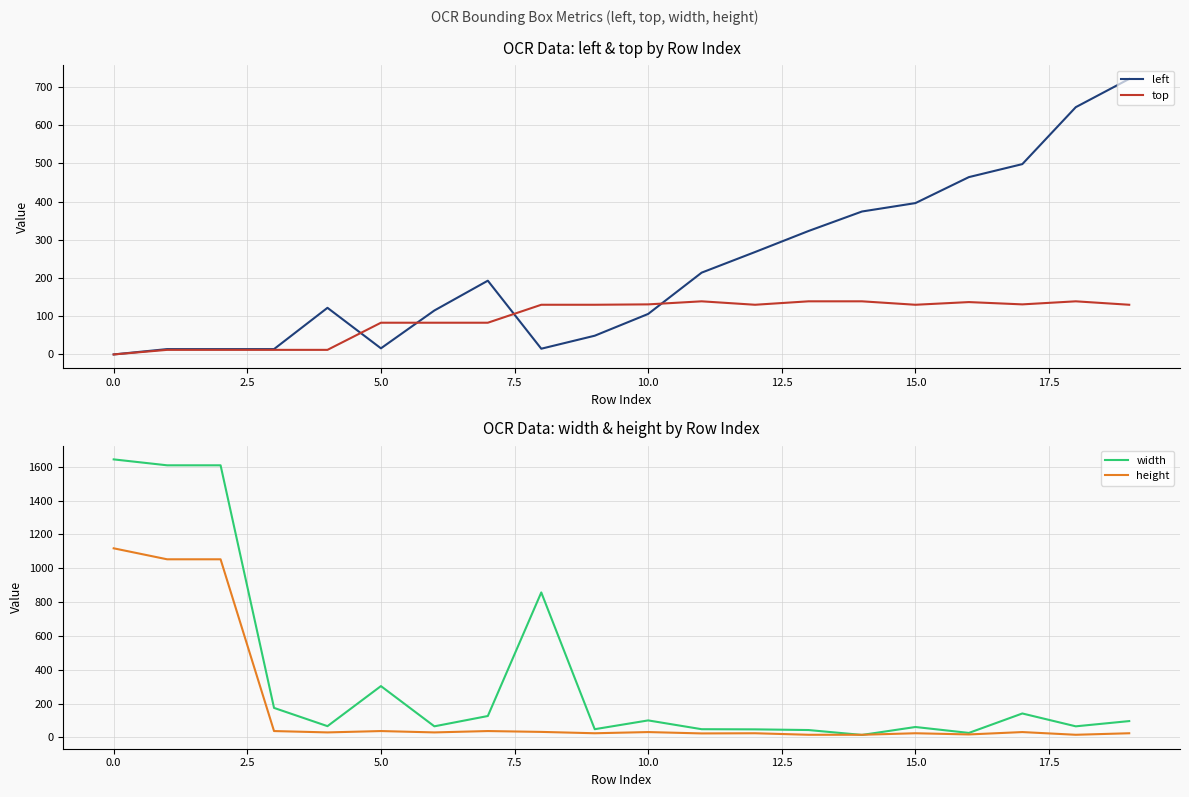

Reading left to right, list all the values displayed in this chart.

left: 0	14	14	14	122	16	115	193	15	49	106	214	268	323	374	396	464	498	647	721
top: 0	12	12	12	12	83	83	83	130	130	131	139	130	139	139	130	137	131	139	130
width: 1644	1609	1609	174	66	303	65	126	857	48	100	48	47	43	14	61	26	141	65	96
height: 1118	1053	1053	37	29	37	29	37	32	24	31	23	24	15	15	24	17	31	15	24